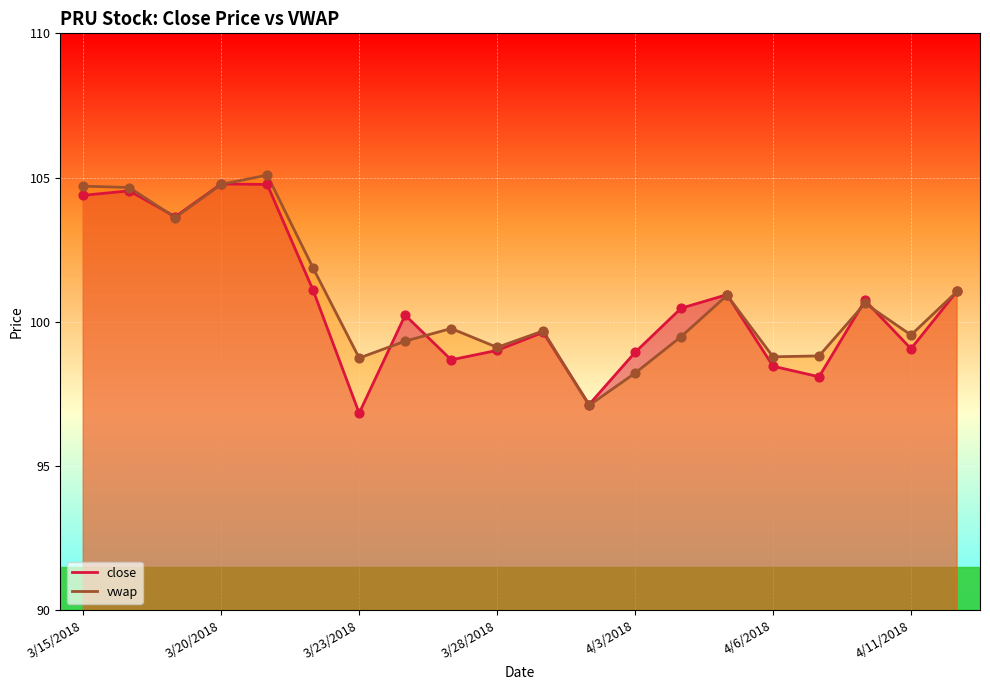

Which series has the widest spread of Y values?

vwap